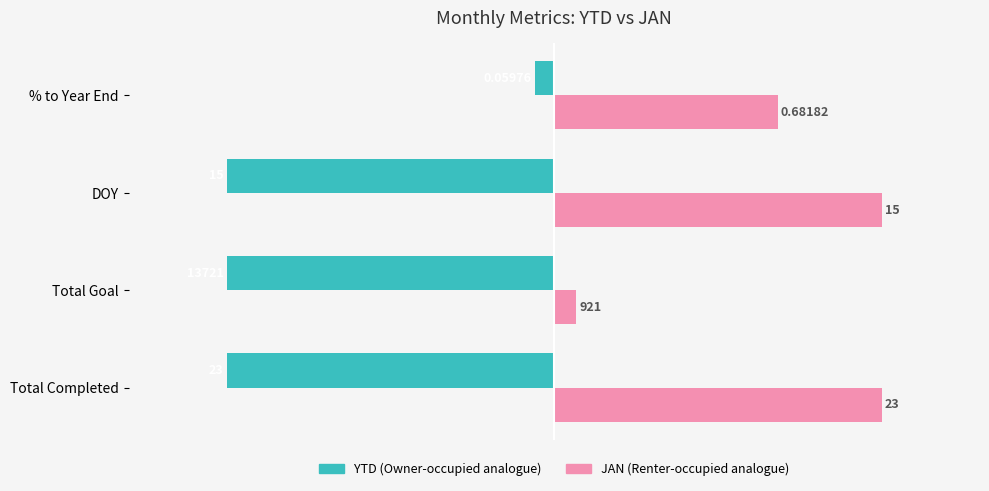

The YTD series shows -0.0 at % to Year End. True or false?

False